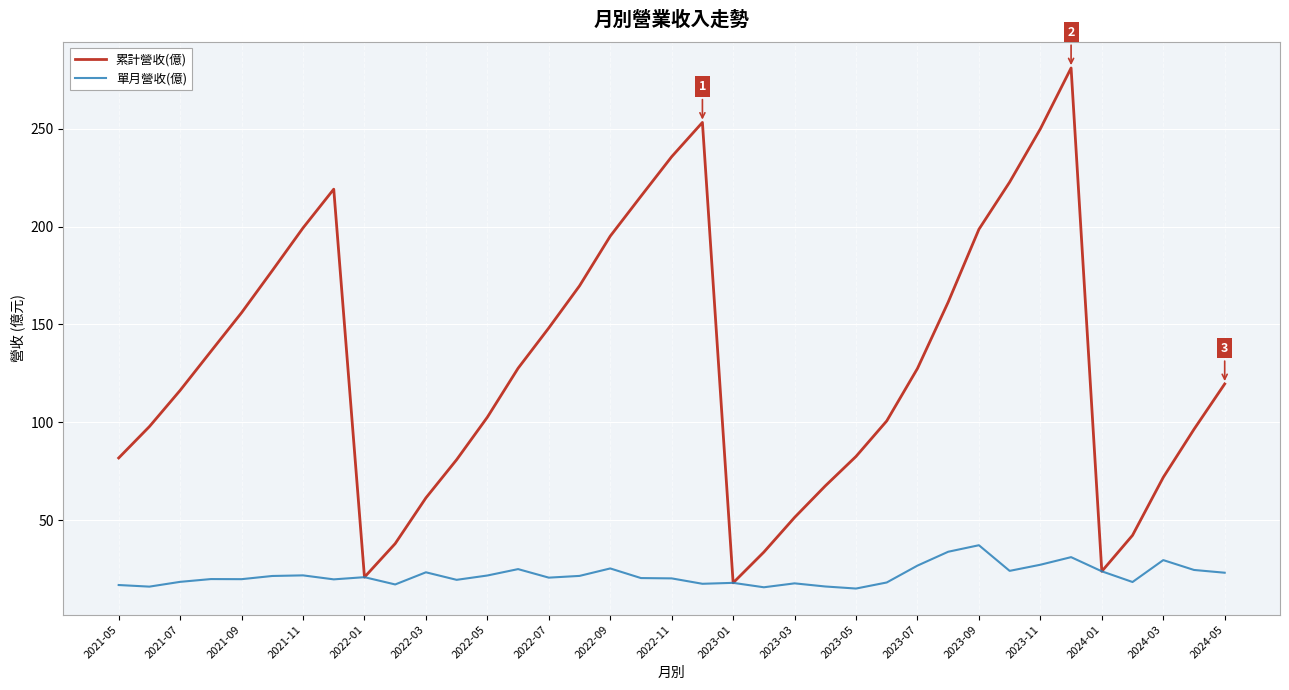

Which series has the largest total across all categories?

累計營收(億)